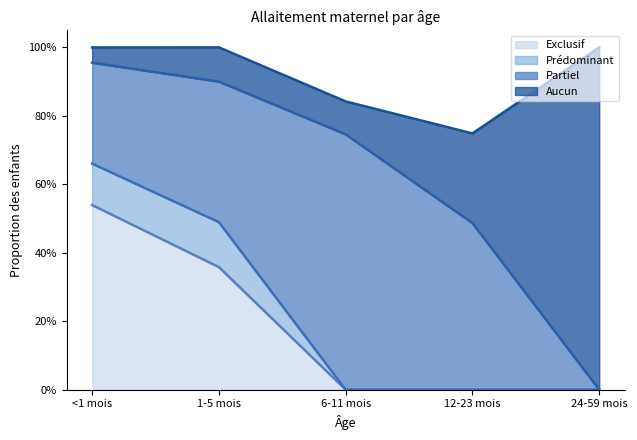

Count the number of categories in the chart.

5